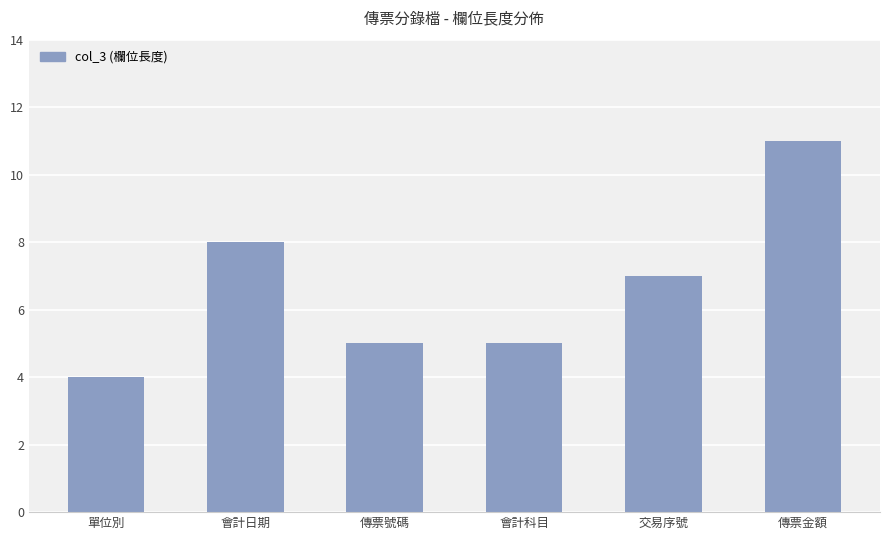

What is the smallest value displayed?

4